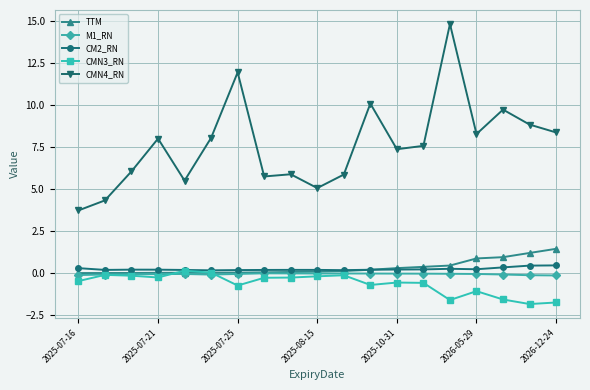

True or false: CM2_RN and CMN4_RN cross at least once.

False